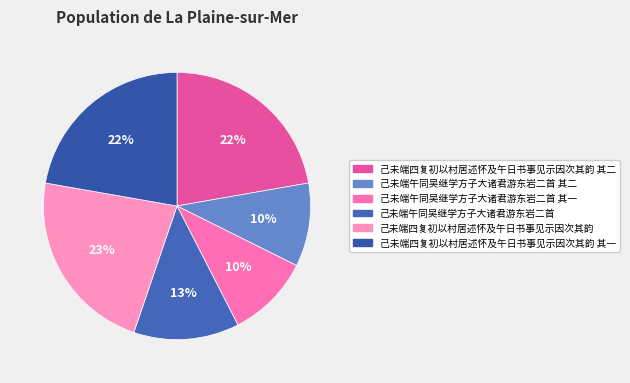

Does 己未端午同吴继学方子大诸君游东岩二首 其一 account for over 50% of the chart?

No